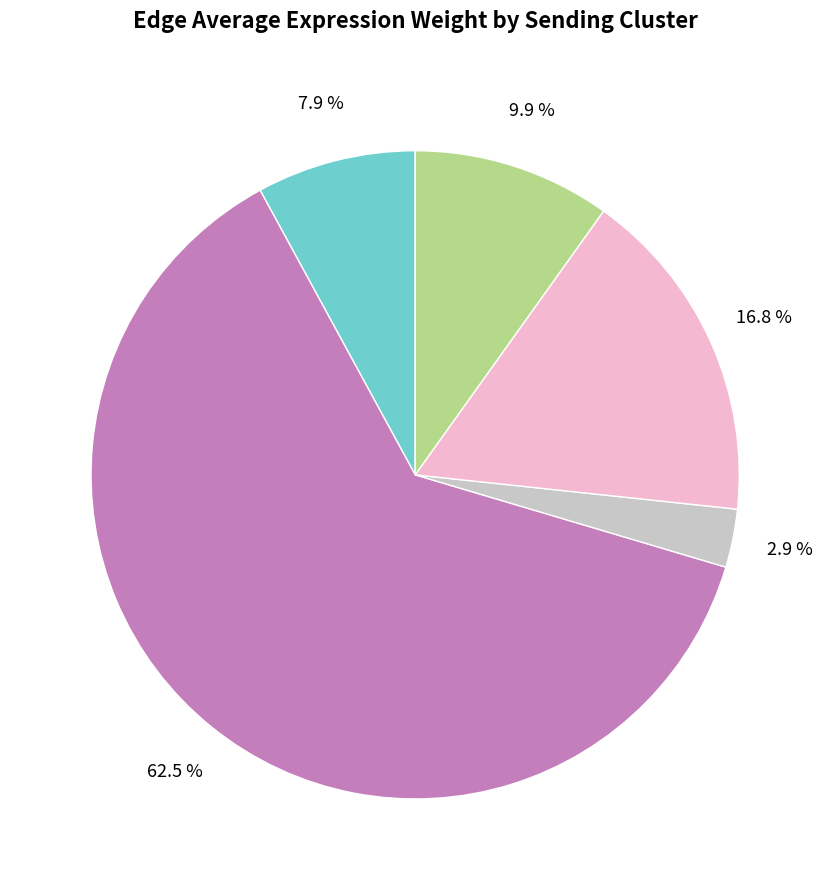

Is there a majority slice in this chart?

Yes